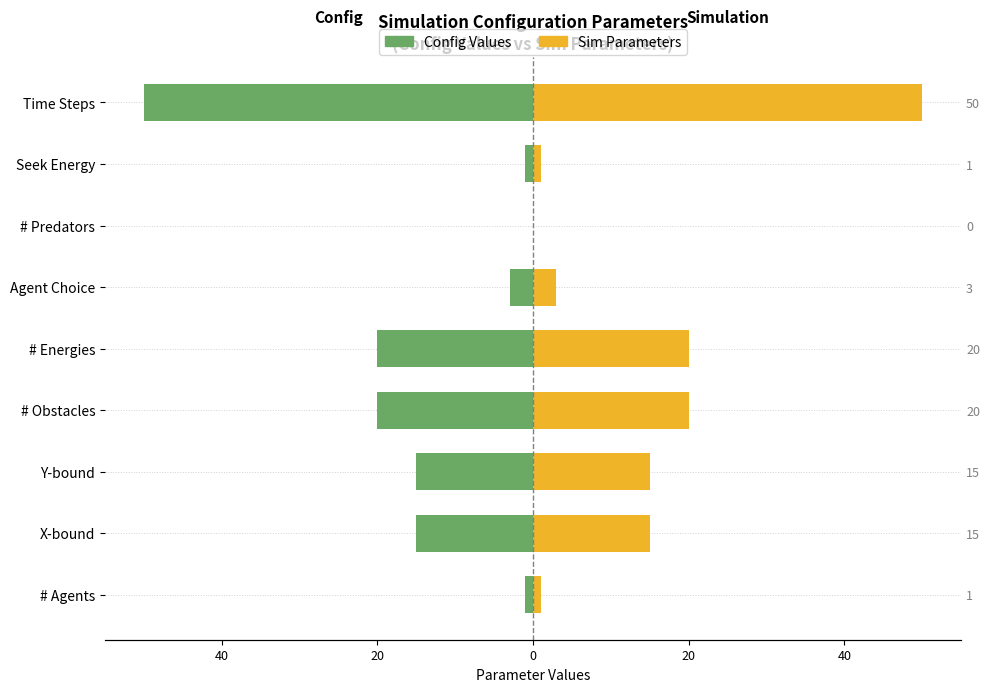

How many categories are shown in the chart?

9